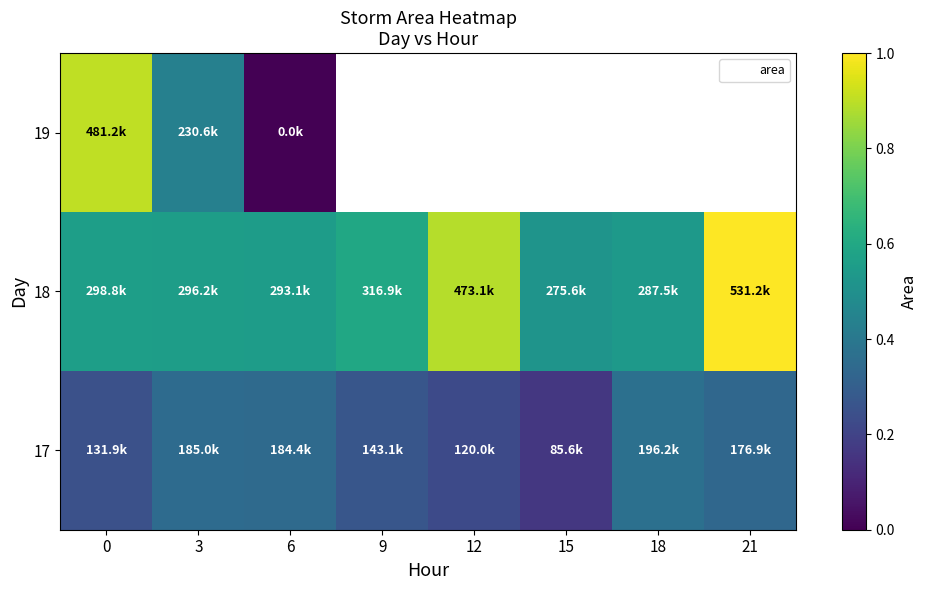

At which label does 19 reach its minimum?

6